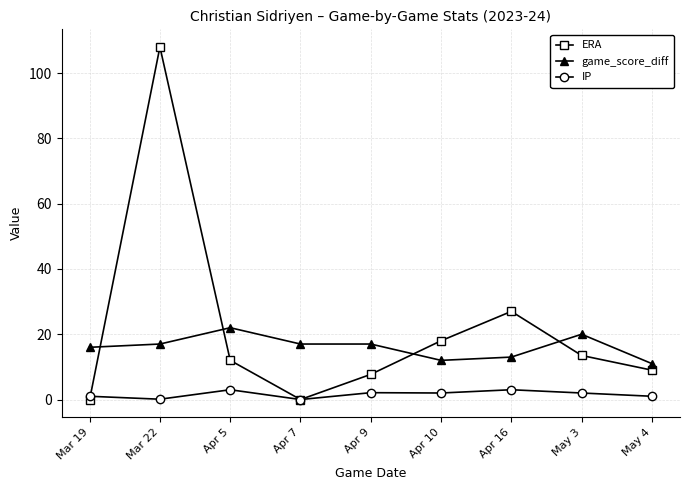

What is the value of the game_score_diff point at the 2nd from the left?

17.0